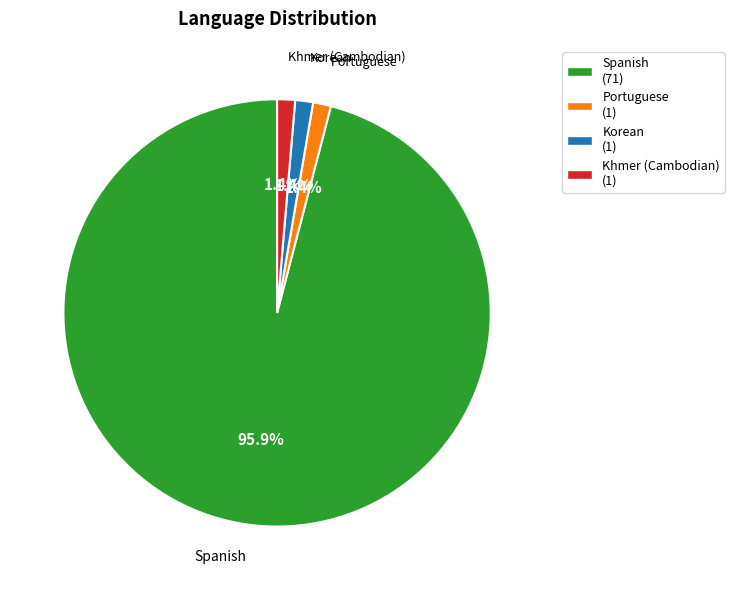

Which category accounts for the majority?

Spanish